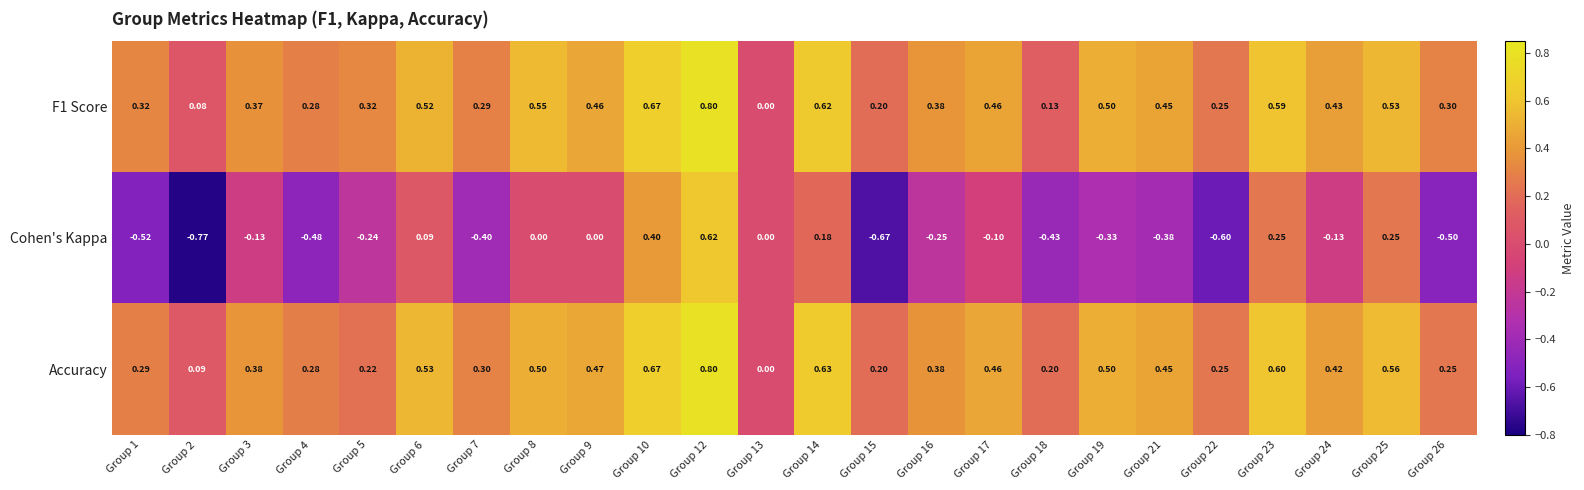

How many series are shown in this chart?

3